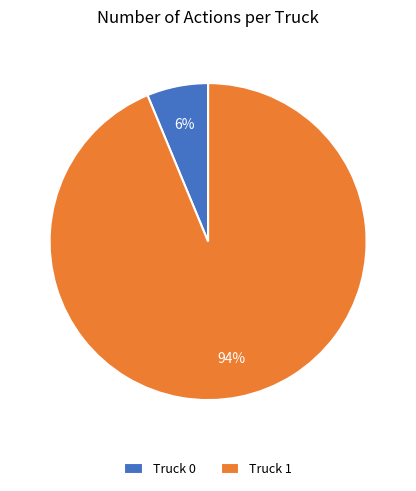

Which category has the smallest portion of the pie?

Truck 0